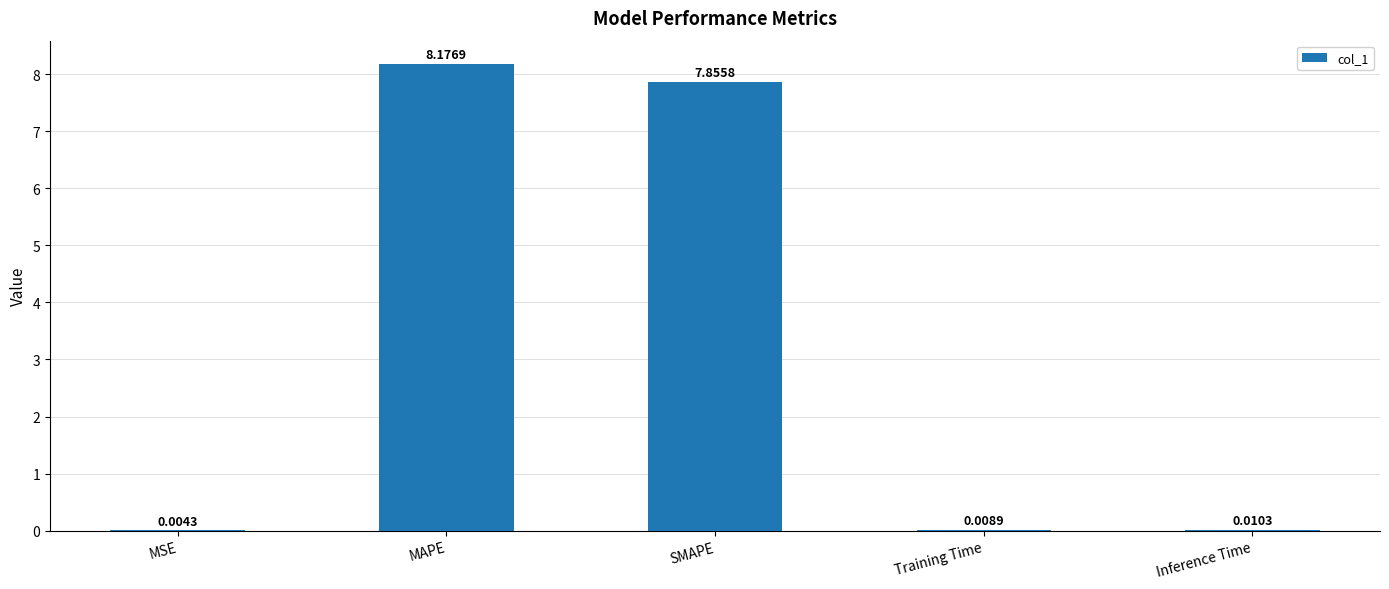

Are the bars horizontal?

No